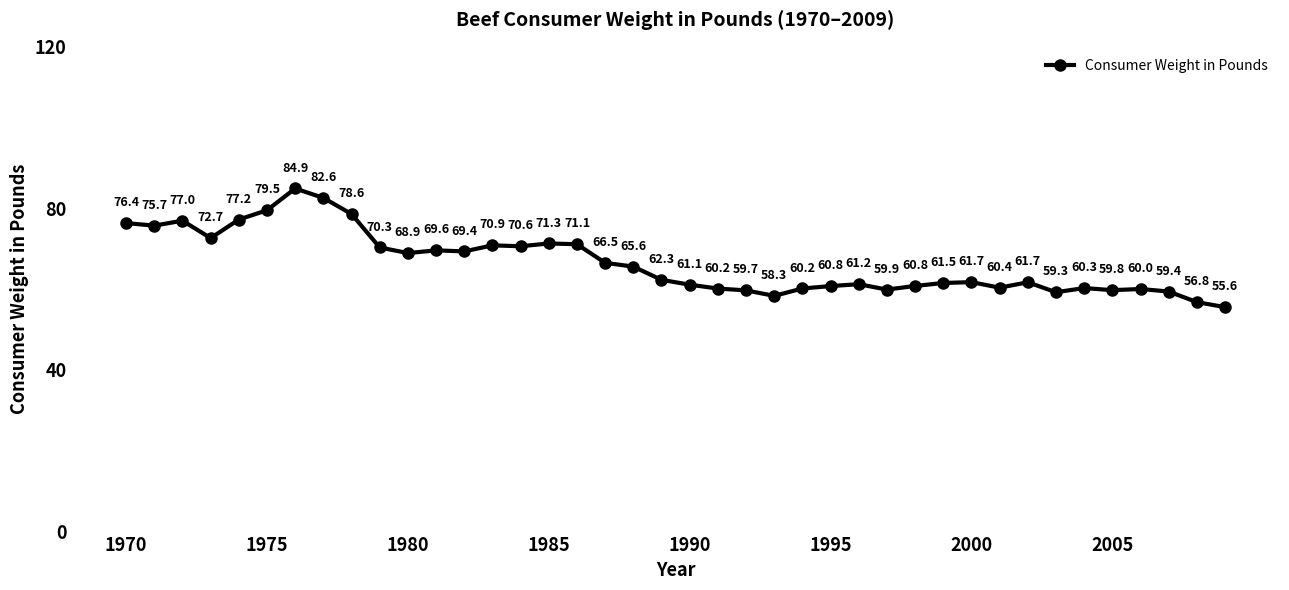

What is the value of the 27th point from the left?

61.2